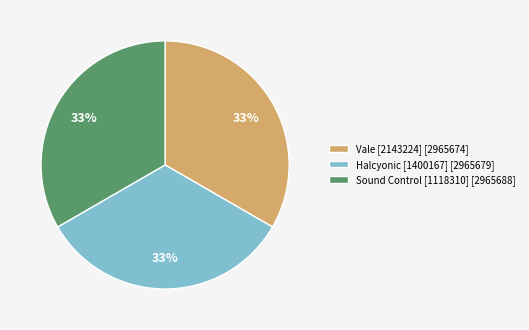

Is the sum of Halcyonic [1400167] [2965679] and Vale [2143224] [2965674] greater than half?

Yes